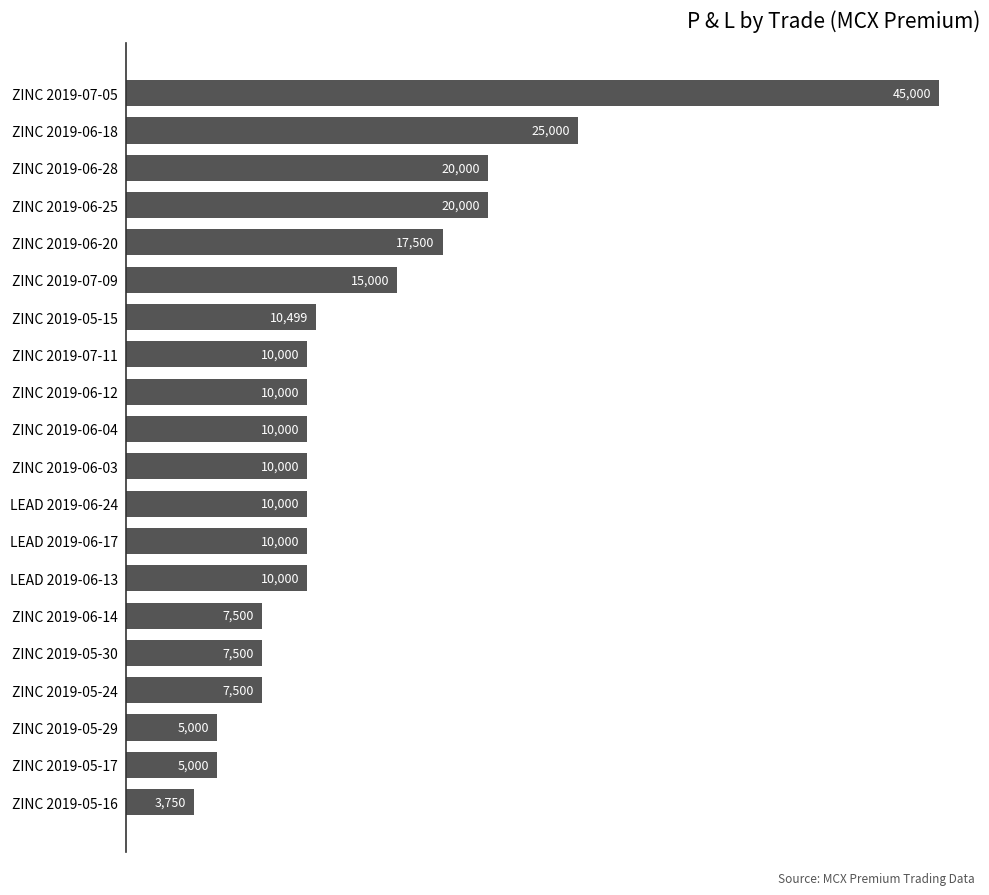

Reading top to bottom, what are all the values shown in this chart?

45000.0	25000.0	20000.0	20000.0	17500.0	15000.0	10500.0	10000.0	10000.0	10000.0	10000.0	10000.0	10000.0	10000.0	7500.0	7500.0	7500.0	5000.0	5000.0	3750.0